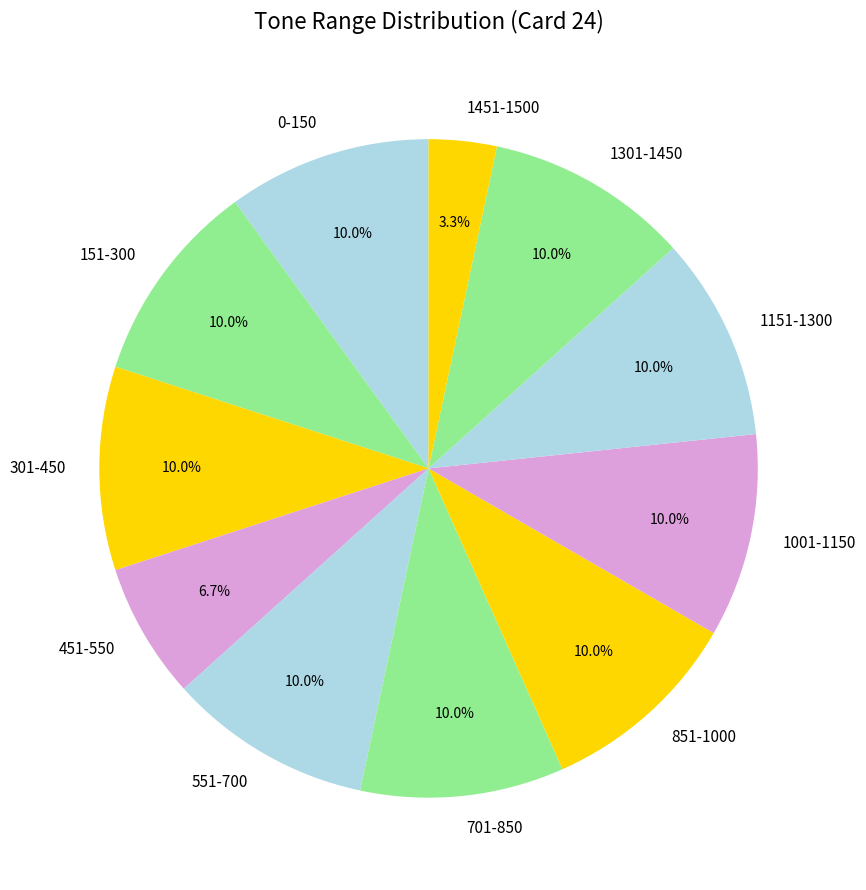

How much of the chart is everything except 151-300?

90.0%